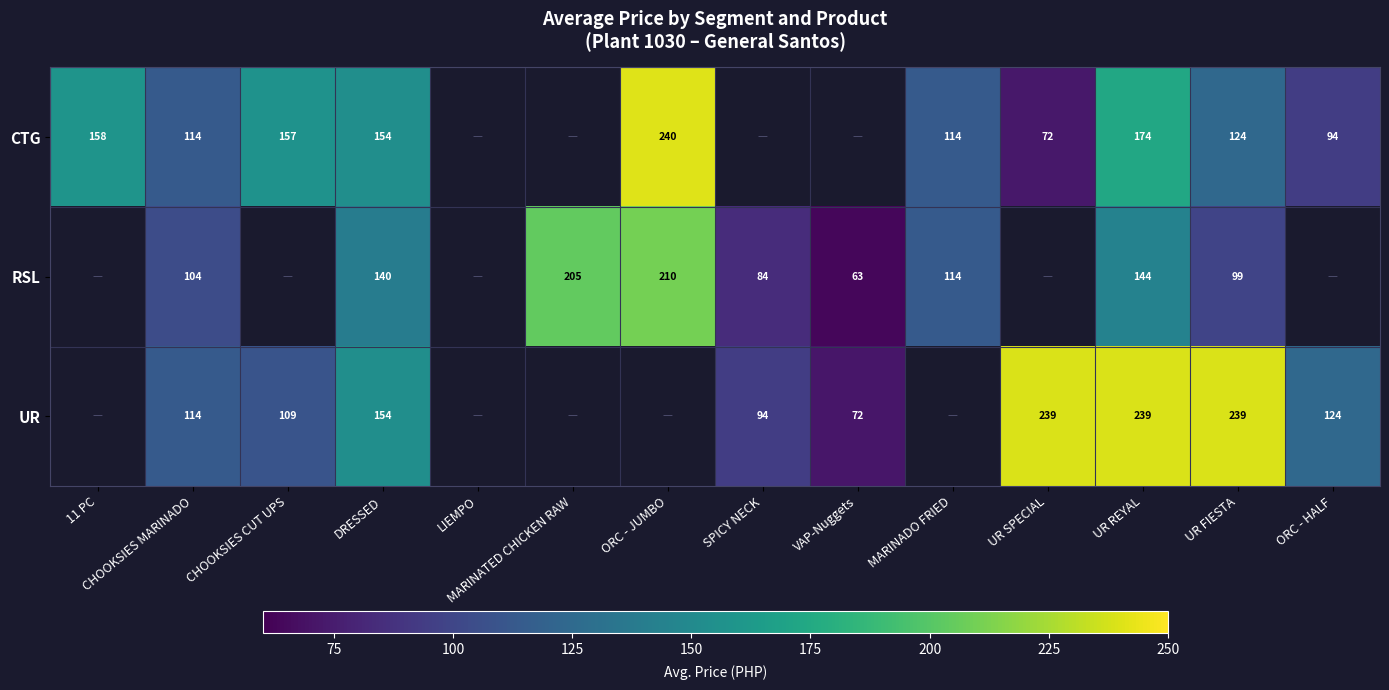

At which category is the sum across all series the highest?

UR REYAL